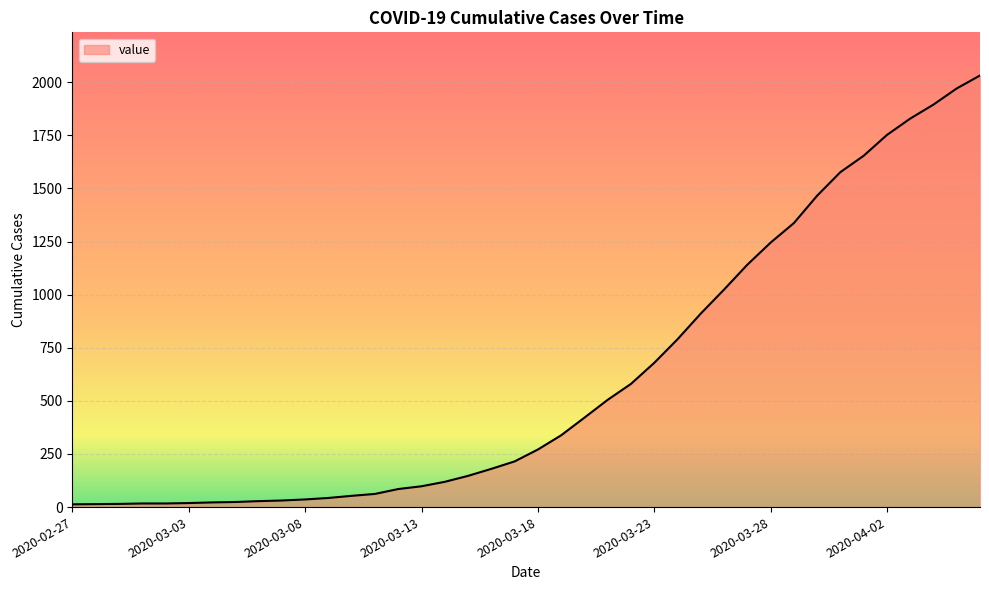

What is the difference between the maximum and minimum values?

2019